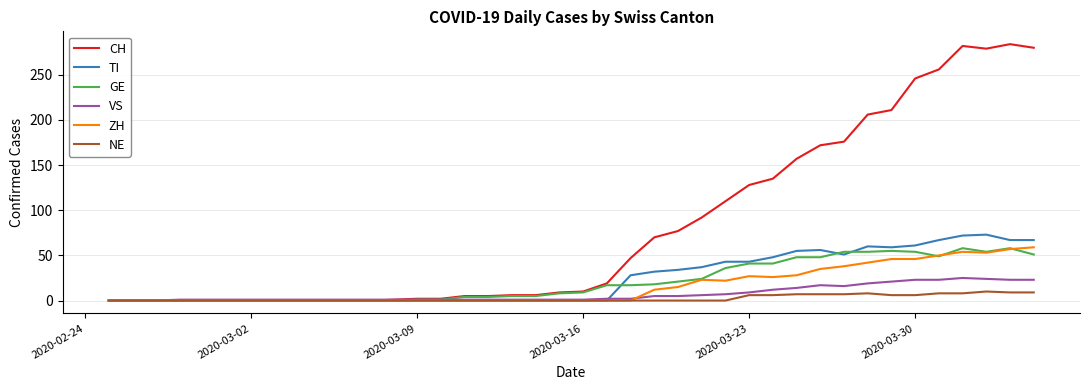

Which series has the widest spread of values?

CH